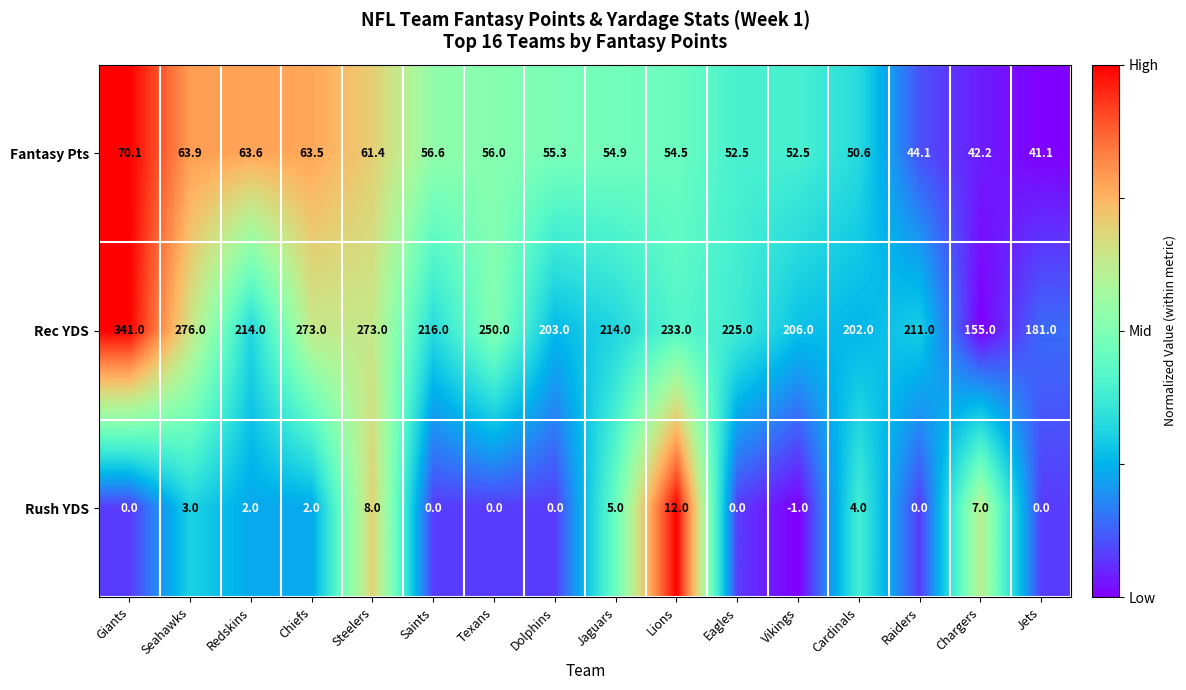

What is the minimum value for Fantasy Pts?

41.1